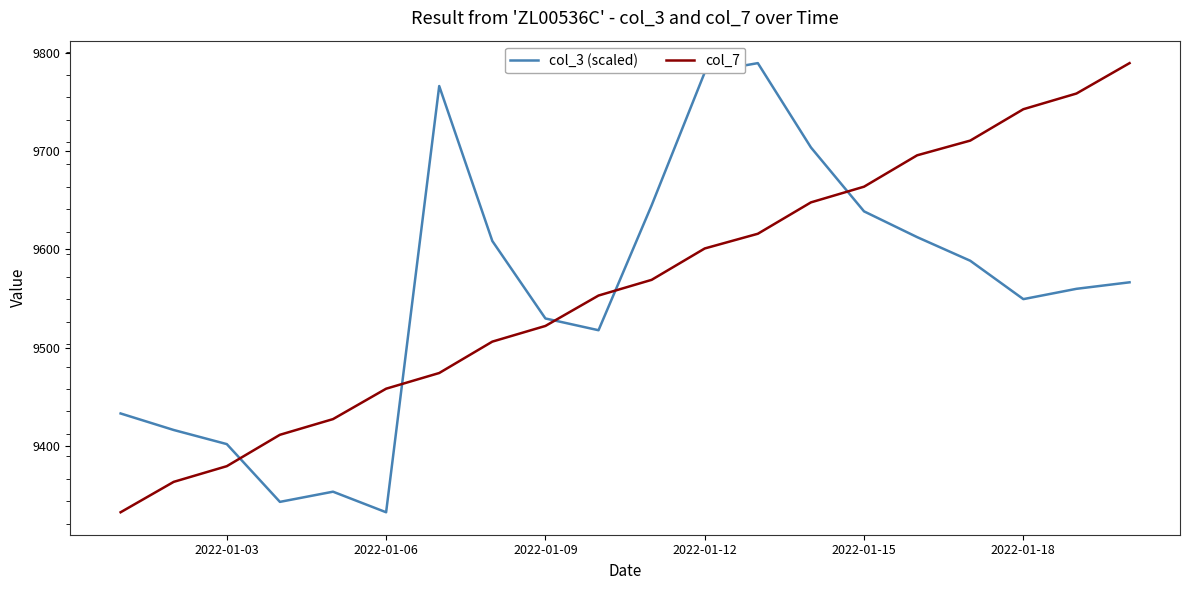

What is the highest value of the col_3 (scaled) series?

9790.0